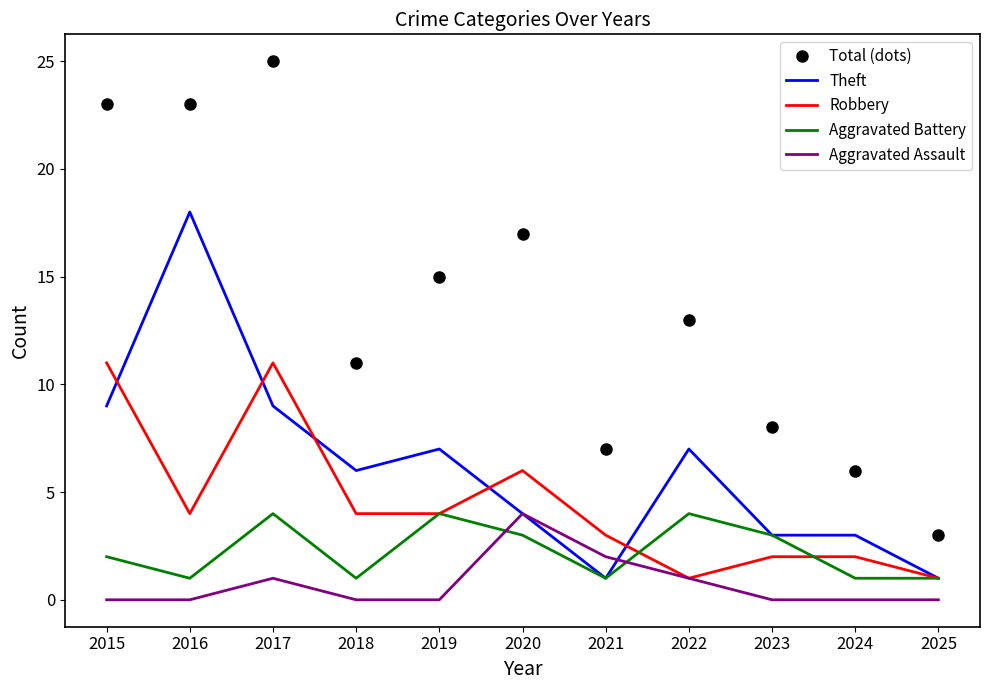

What is the total value across all series at 2018?

22